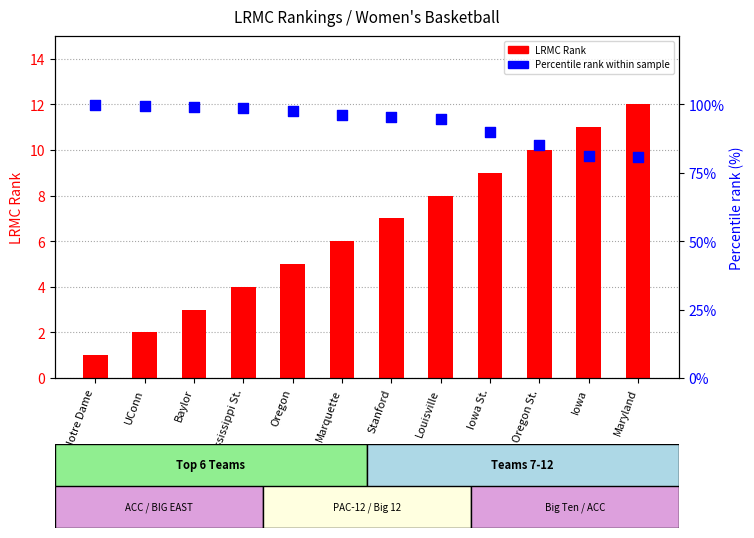

Which series has the largest total across all categories?

Percentile rank within sample